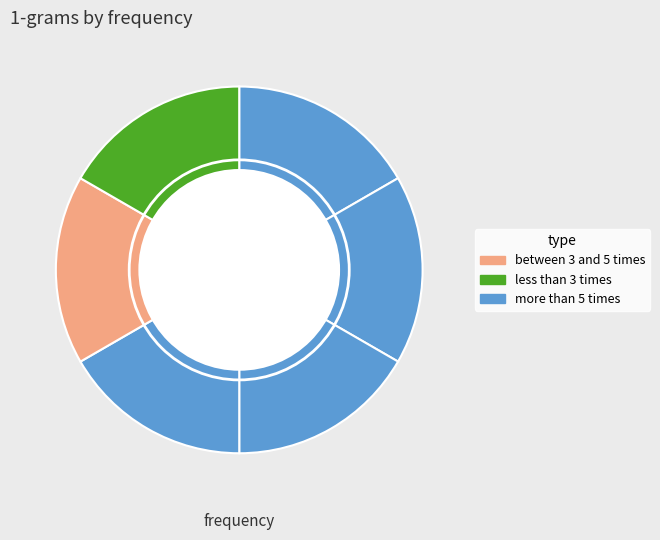

Count the number of slices in the pie.

6